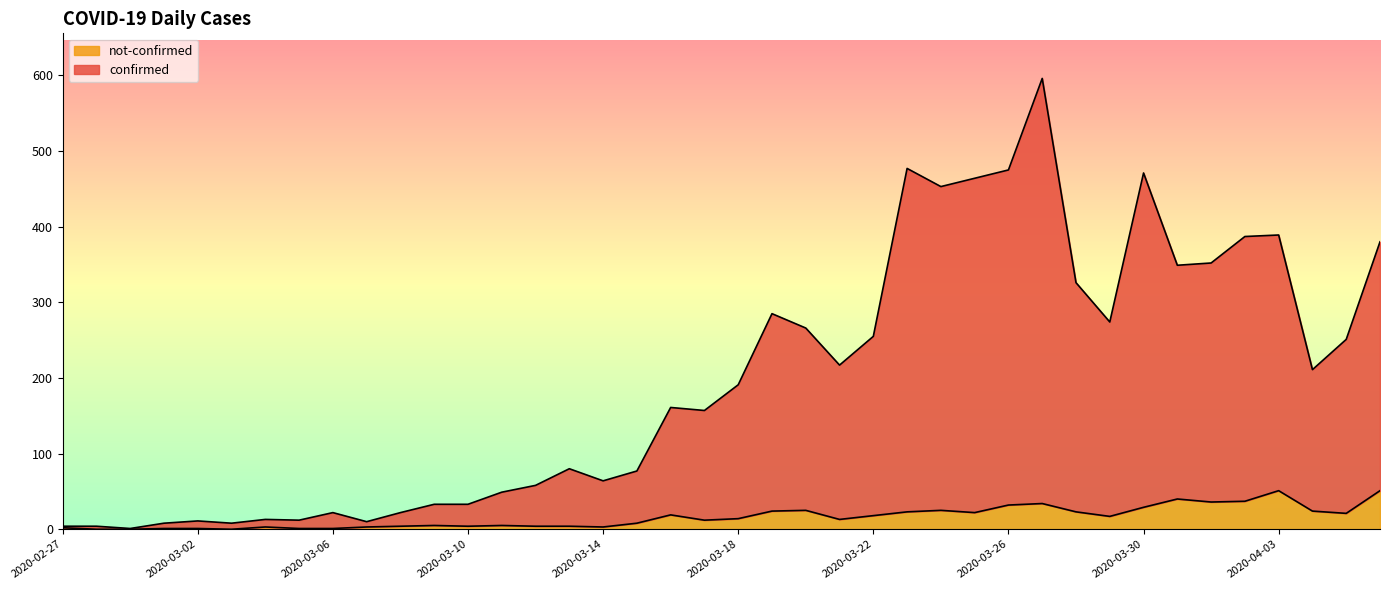

List the series in order of their peak value, lowest first.

not-confirmed, confirmed